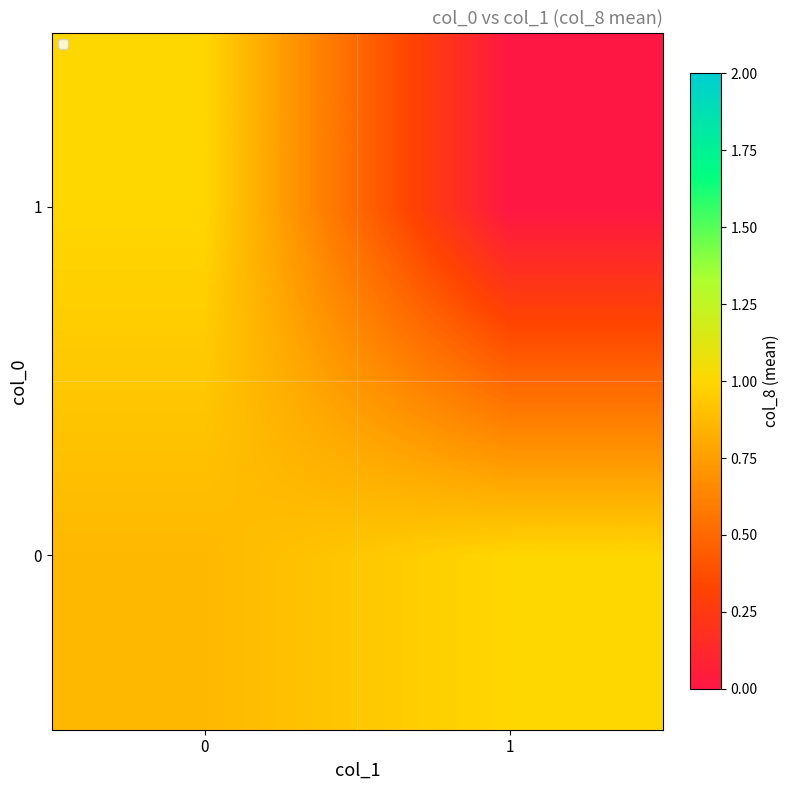

List the series in order of their peak value, lowest first.

row_0, row_1